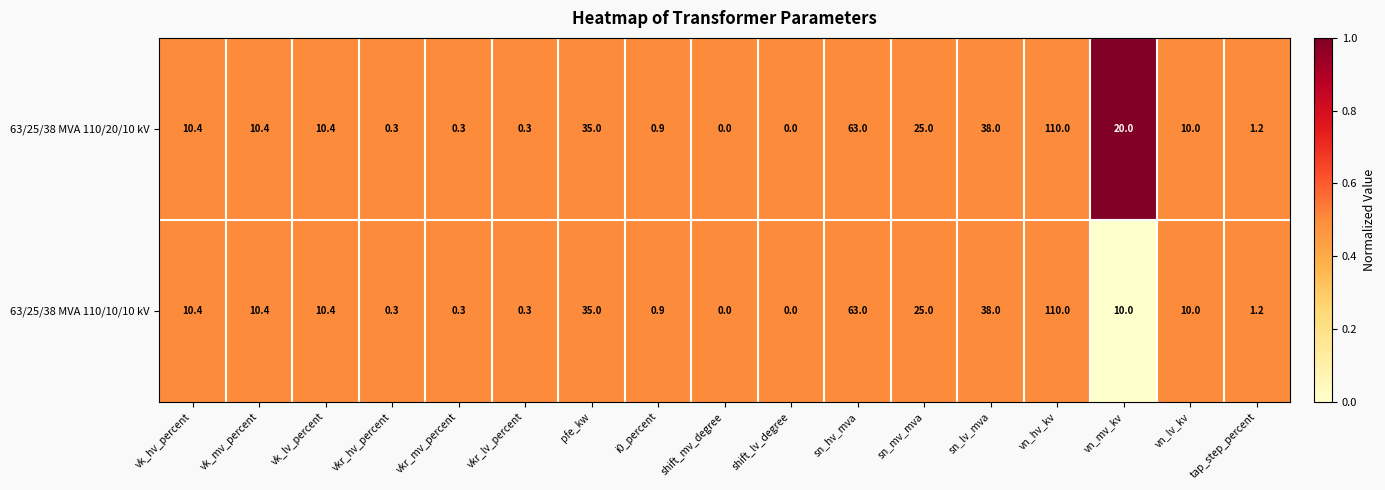

At which category is the sum across all series the highest?

vn_hv_kv